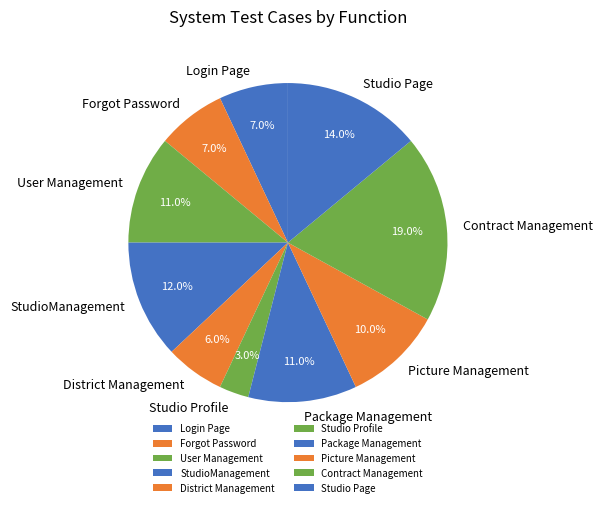

Is Picture Management the majority of the pie?

No